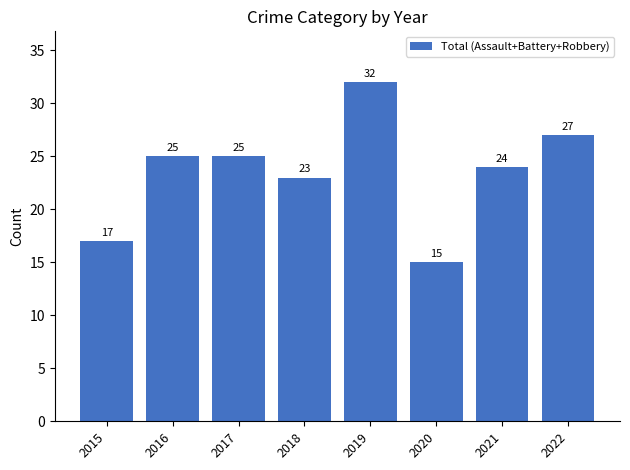

Between 2015 and 2018, which is larger?

2018